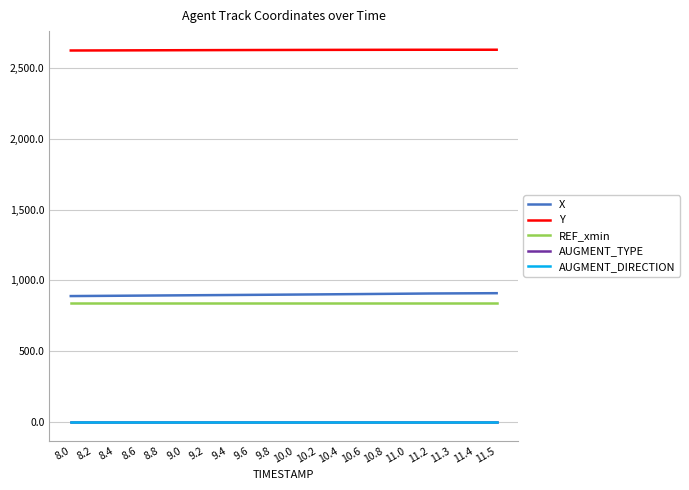

The value of X at 11.0 is 906.3. True or false?

True